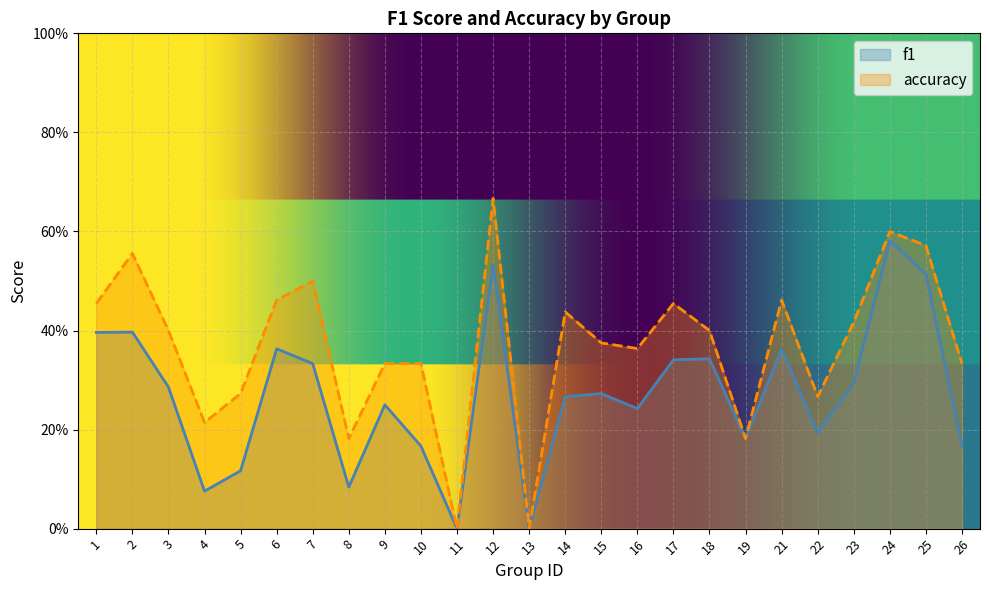

At which category does accuracy reach its first local valley?

4